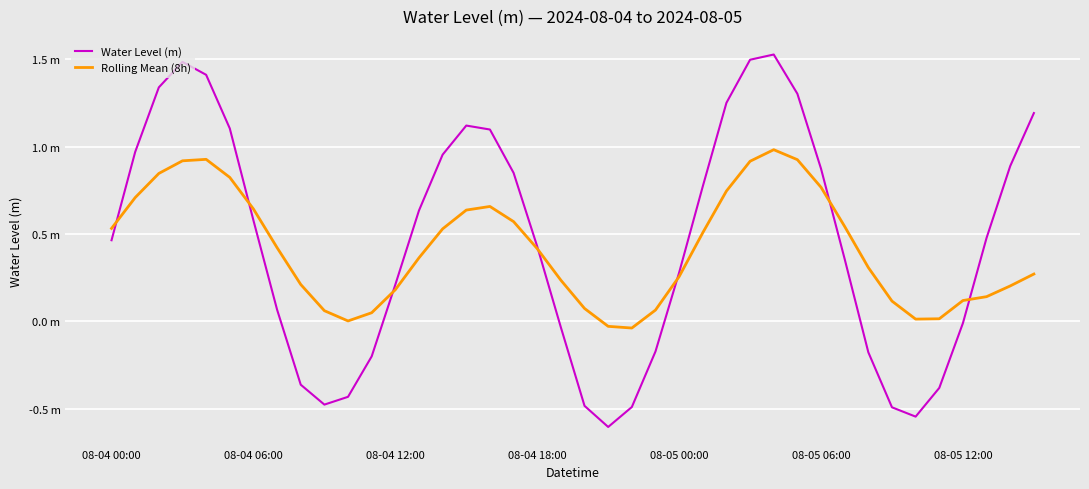

List the series in order of their overall mean, highest first.

Water Level (m), Rolling Mean (8h)